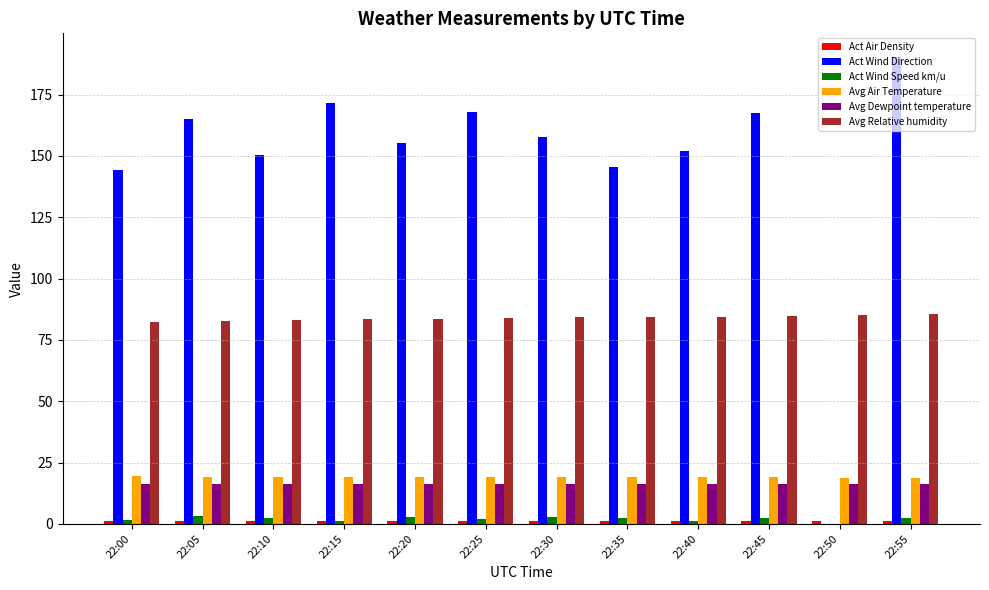

Which series has the largest total across all categories?

Act Wind Direction